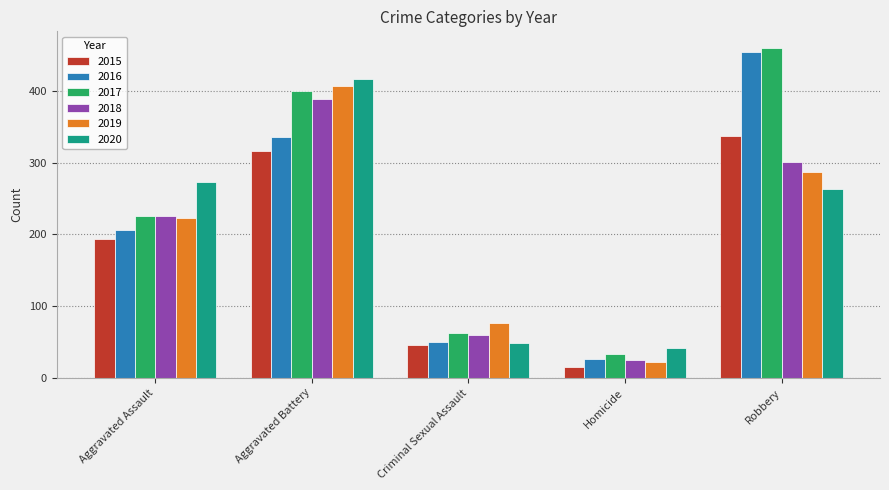

True or false: 2017 has a value of 82 at Criminal Sexual Assault.

False